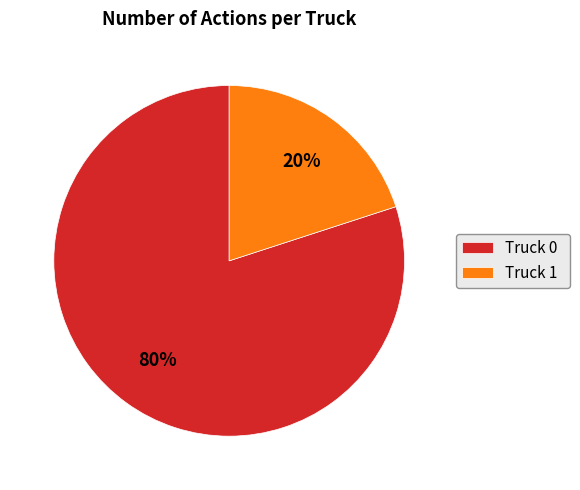

Is Truck 0 the majority of the pie?

Yes